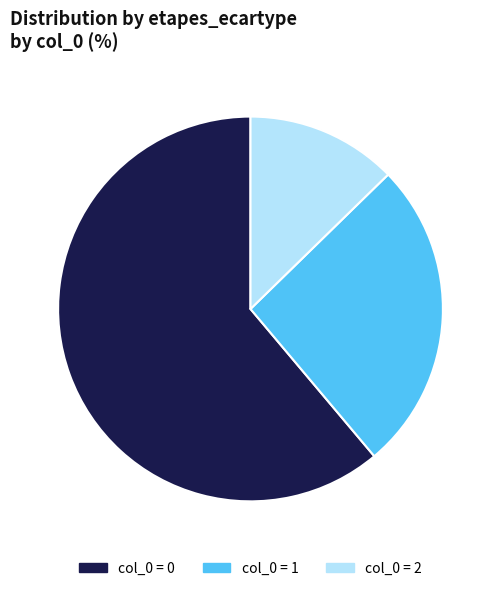

Does any single category account for the majority?

Yes